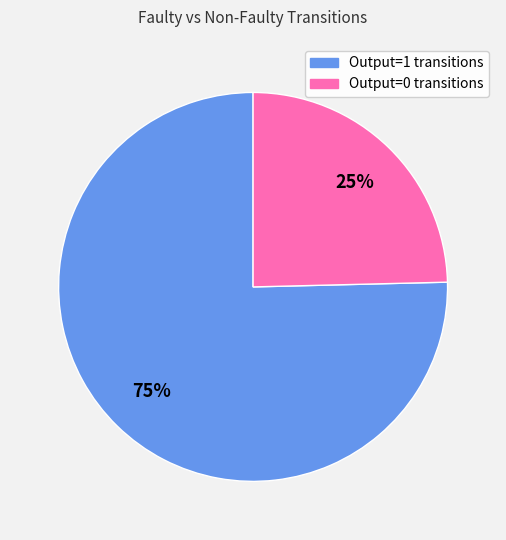

To the nearest percent, what is the average slice percentage?

50%